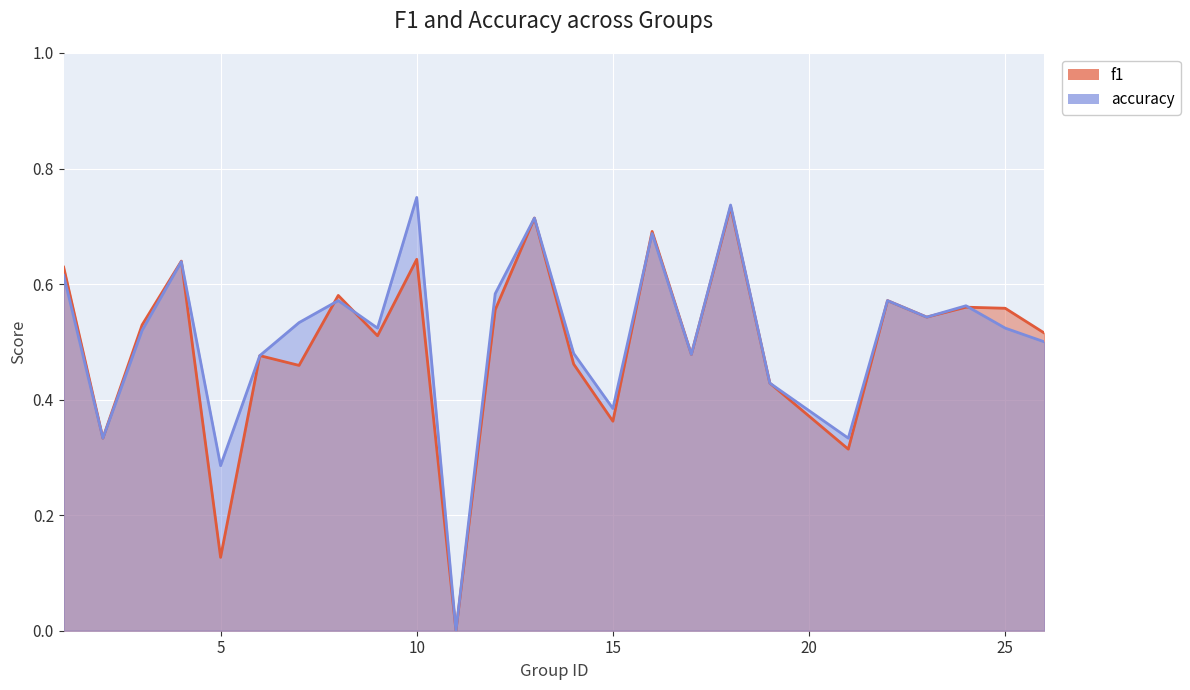

True or false: f1 has a value of -0.2 at 11.

False